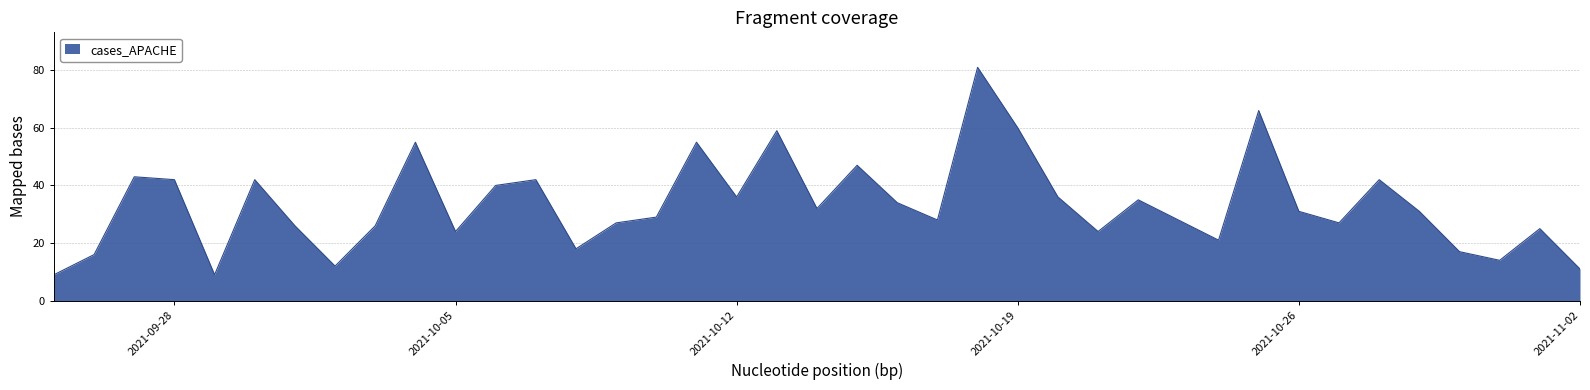

What is the greatest value displayed?

81